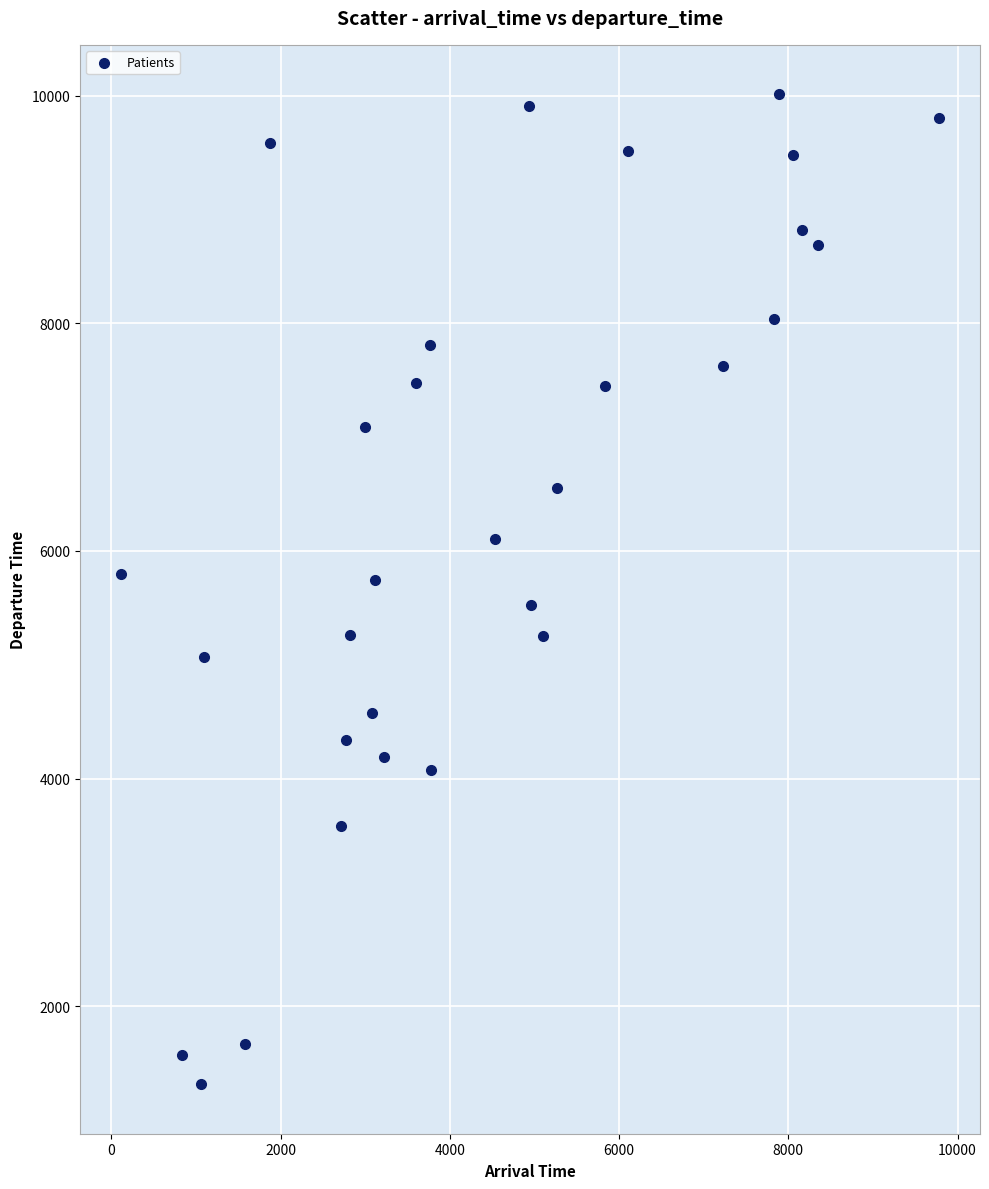

What is the range of X values (max minus min)?

9668.9